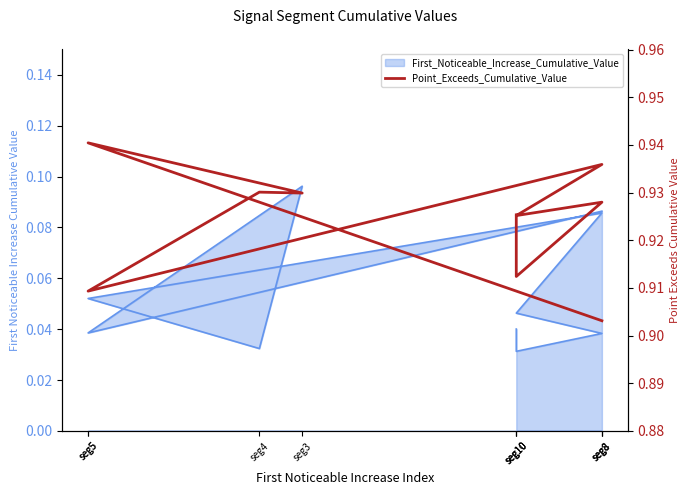

Count the values in the range 0 to 1.

10